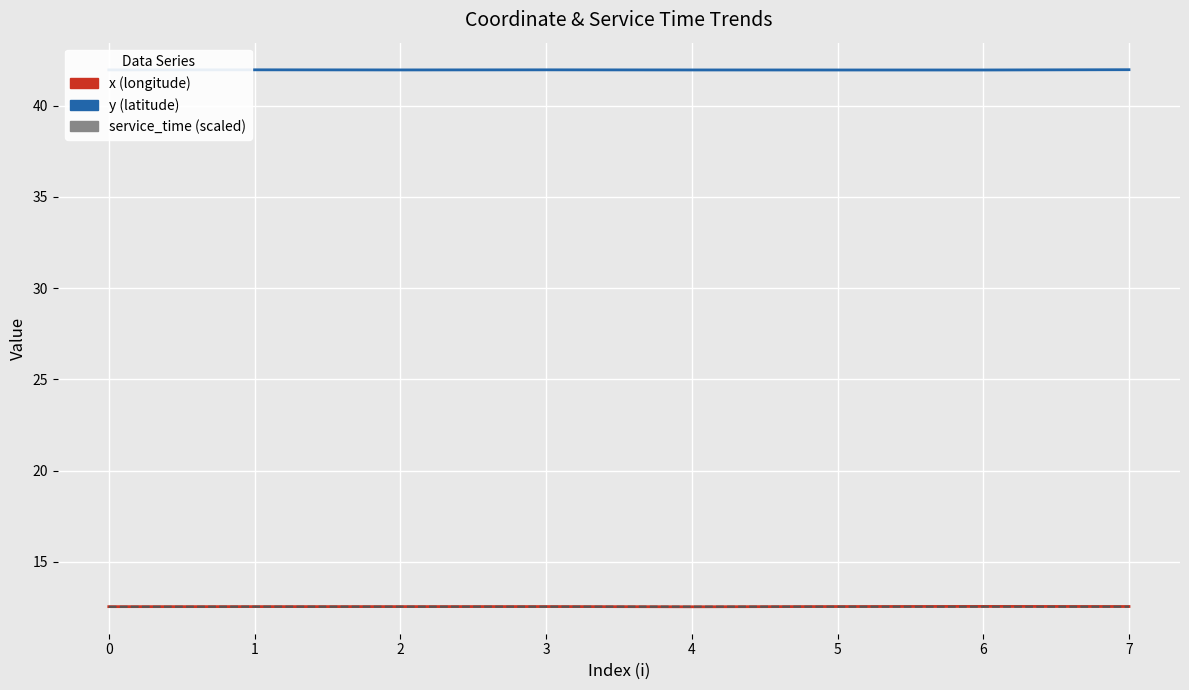

True or false: y (latitude) and x (longitude) intersect in this chart.

False